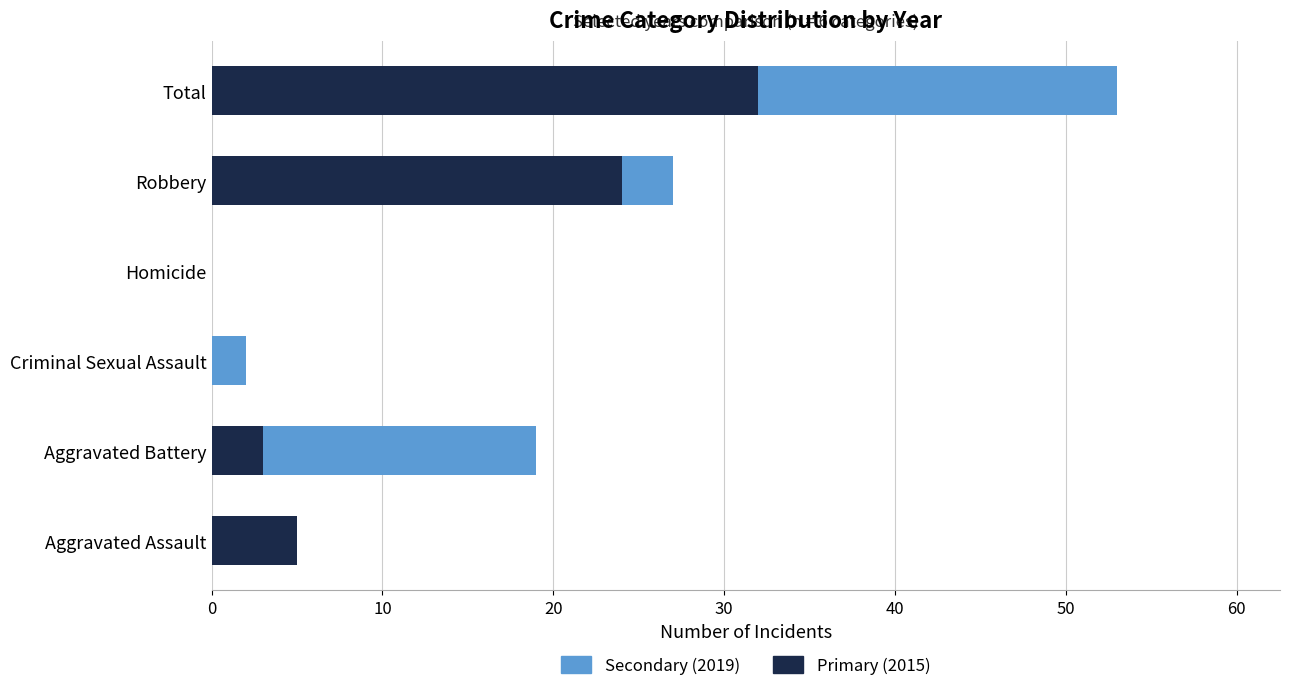

Between Criminal Sexual Assault and Robbery, which is larger?

Robbery